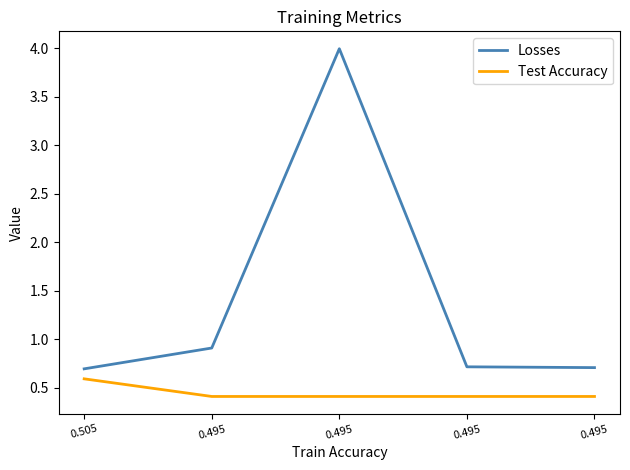

At which category does Losses reach its first local peak?

0.495